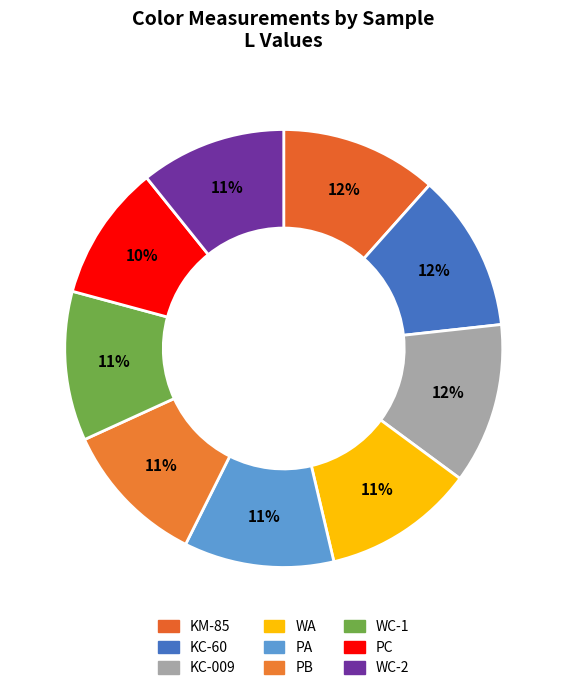

How many slices are in this pie chart?

9